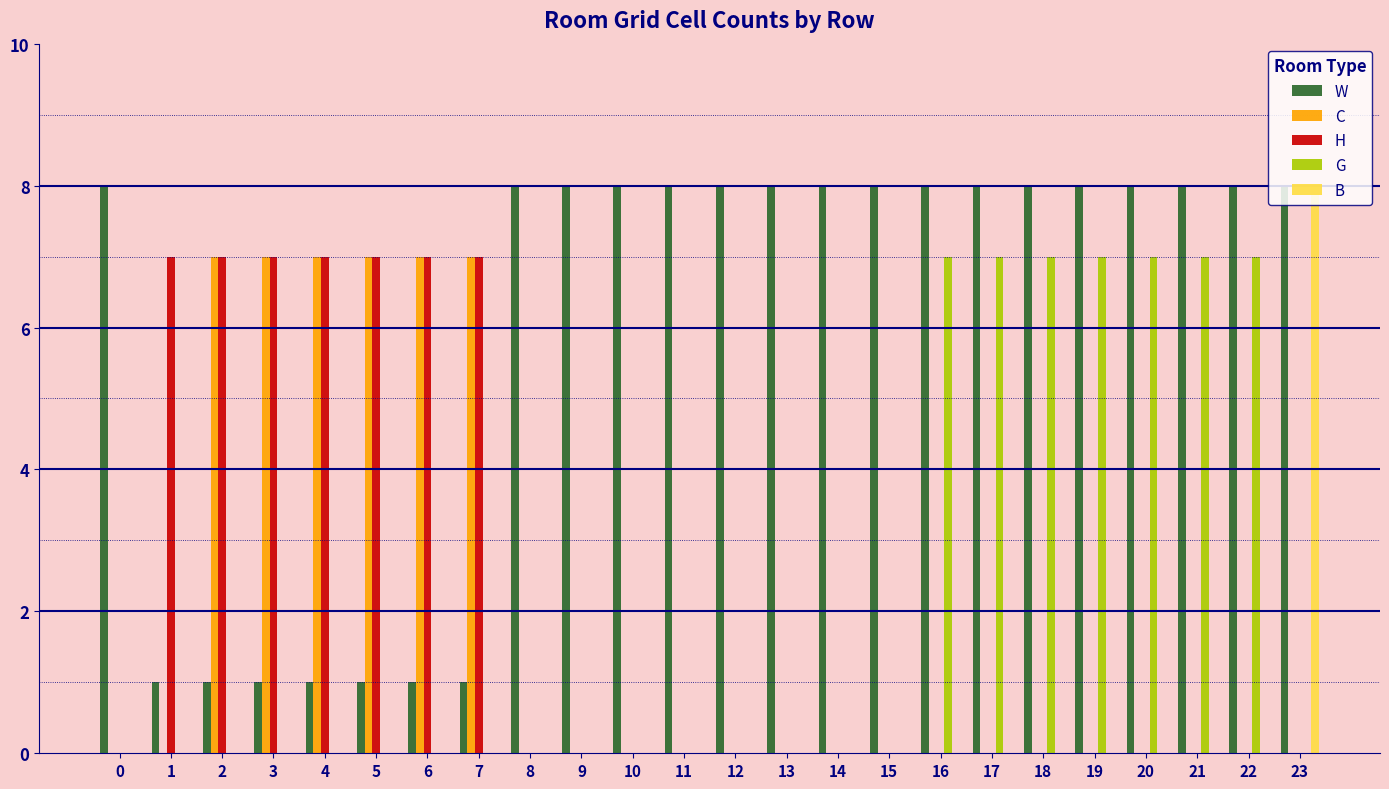

What is the greatest value displayed?

8